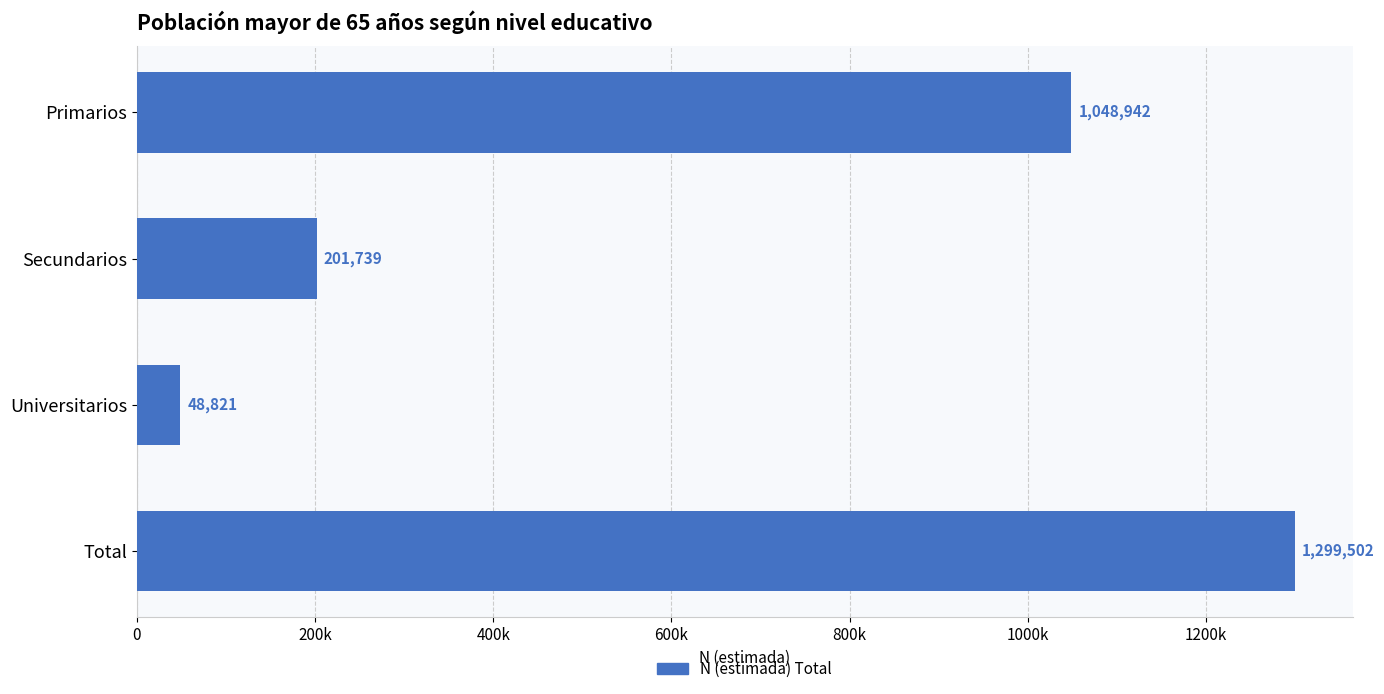

Rank the categories by value from highest to lowest.

Total, Primarios, Secundarios, Universitarios